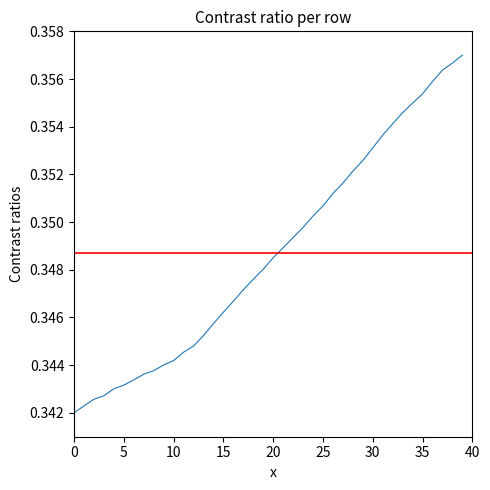

What is the smallest value displayed?

0.3